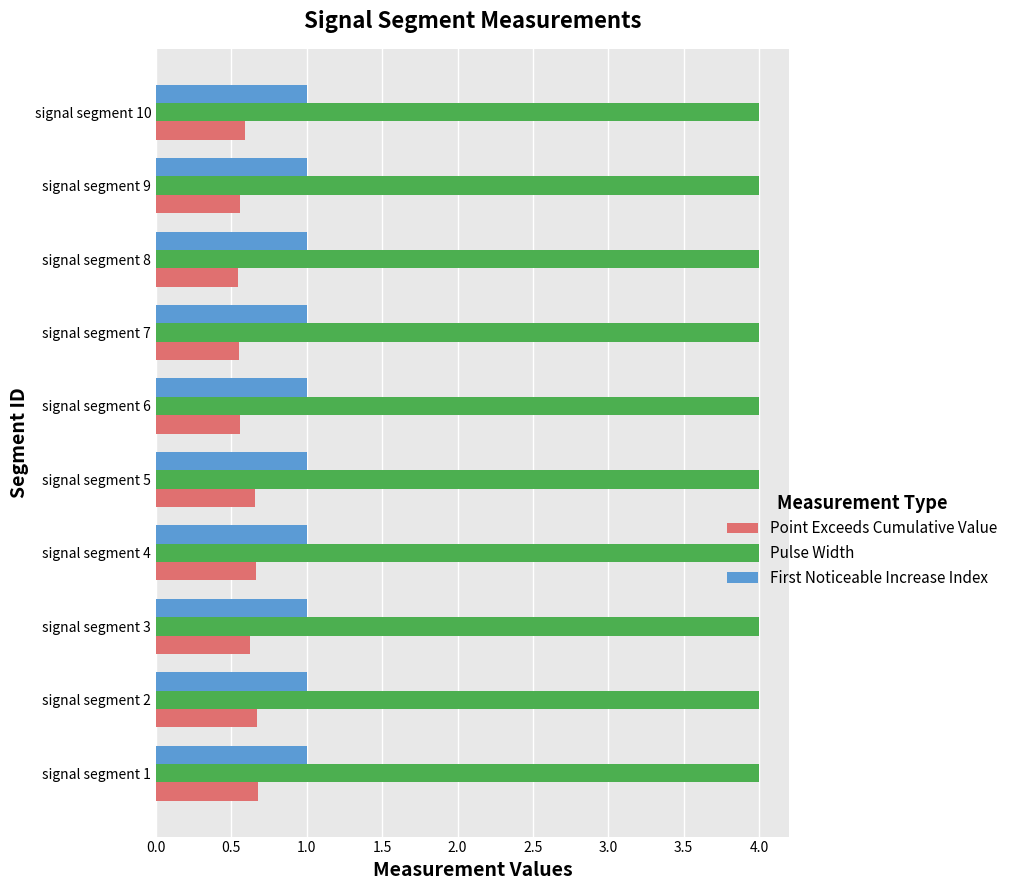

Which series has the largest range (max minus min)?

Point Exceeds Cumulative Value